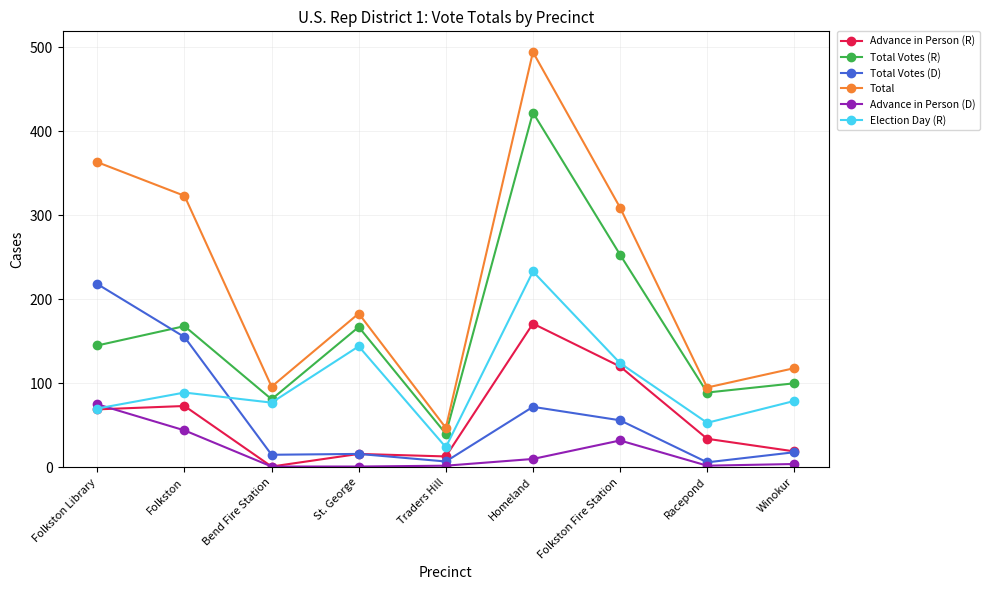

Where is the first local minimum for Advance in Person (R)?

Bend Fire Station